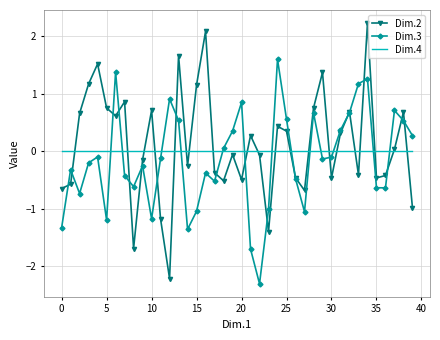

List the series in order of their peak value, highest first.

Dim.2, Dim.3, Dim.4